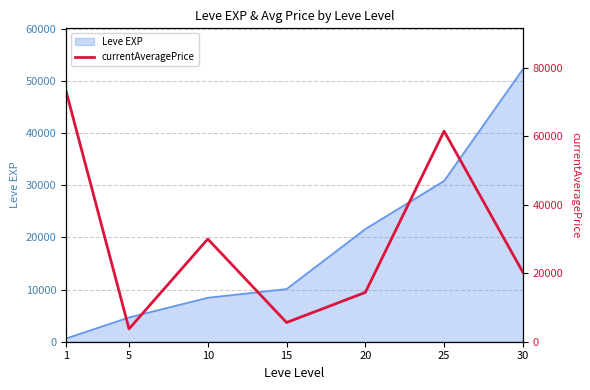

Which category has the highest value across all series?

1